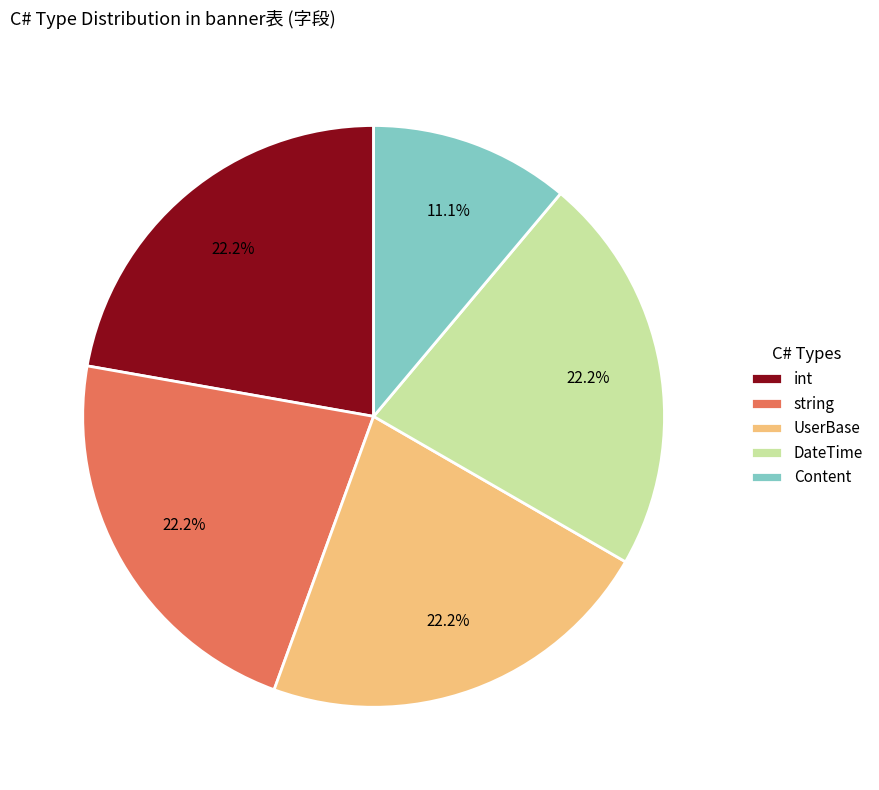

Combined, what portion of the pie is int and string?

44.4%